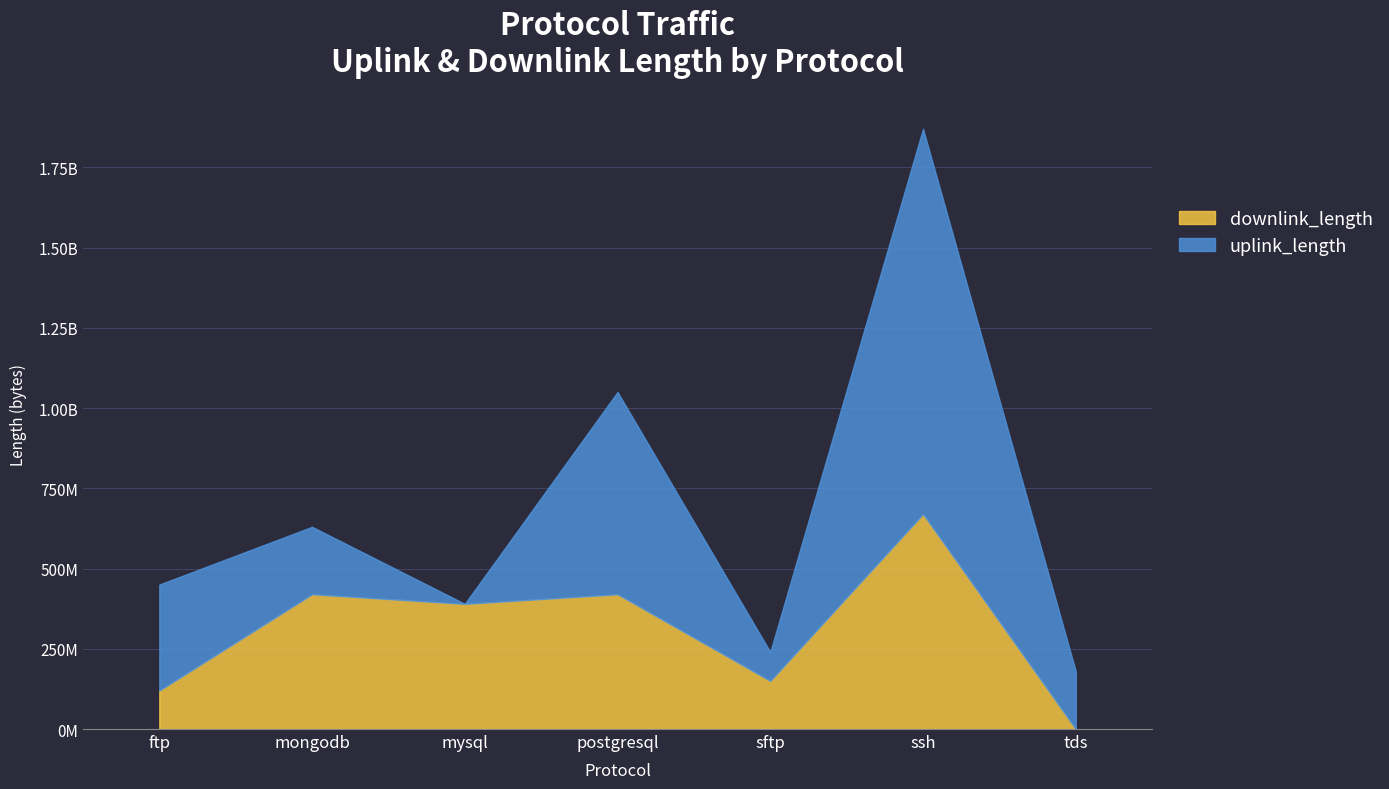

What is the approximate value of downlink_length at postgresql, to the nearest 10?

420028130